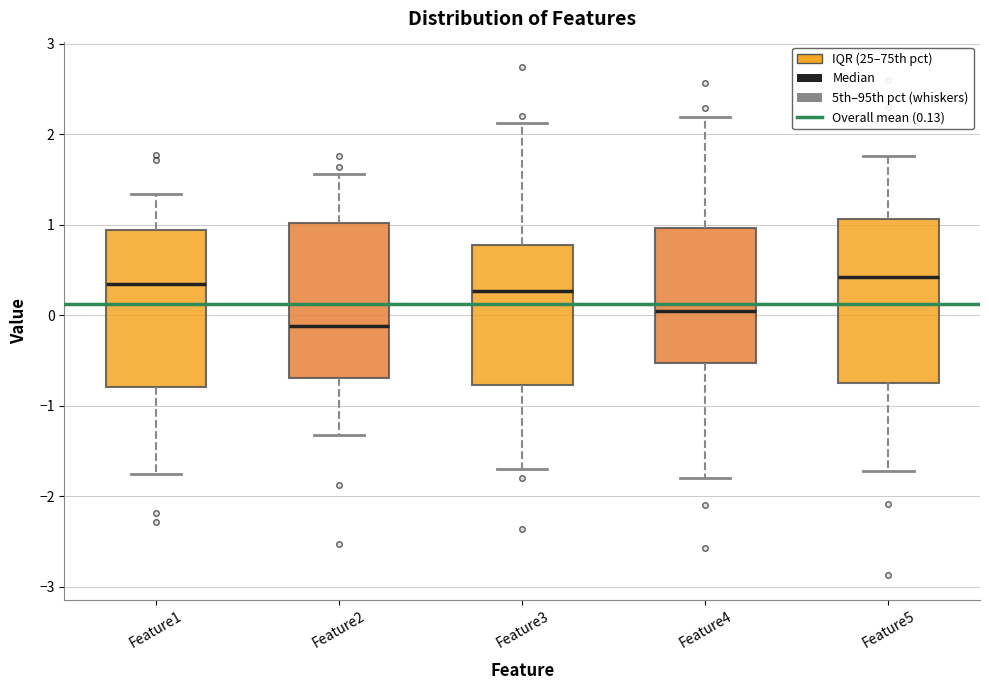

Reading left to right, read every box against the y-axis: the position of its median line, the range the box covers, and the ends of its whiskers. The values are not printed on the chart, so give them approximately, as read against the axis.

Feature1: median 0.3, box -0.8 to 0.9, whiskers -1.7 to 1.3
Feature2: median -0.1, box -0.7 to 1.0, whiskers -1.3 to 1.6
Feature3: median 0.3, box -0.8 to 0.8, whiskers -1.7 to 2.1
Feature4: median 0.0, box -0.5 to 1.0, whiskers -1.8 to 2.2
Feature5: median 0.4, box -0.7 to 1.1, whiskers -1.7 to 1.8